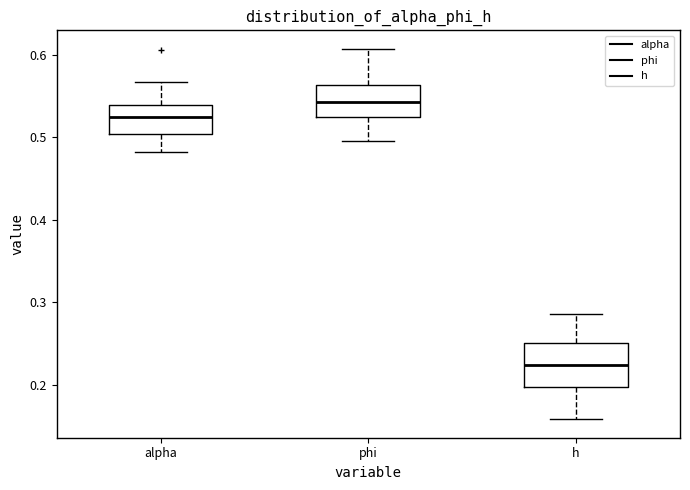

Reading left to right, transcribe this box plot: for each box, give where its median line is, the range the box spans, and where its two whiskers end, as read against the y-axis. The values are not printed on the chart, so give them approximately, as read against the axis.

alpha: median 0.52, box 0.50 to 0.54, whiskers 0.48 to 0.57
phi: median 0.54, box 0.52 to 0.56, whiskers 0.50 to 0.61
h: median 0.22, box 0.20 to 0.25, whiskers 0.16 to 0.29